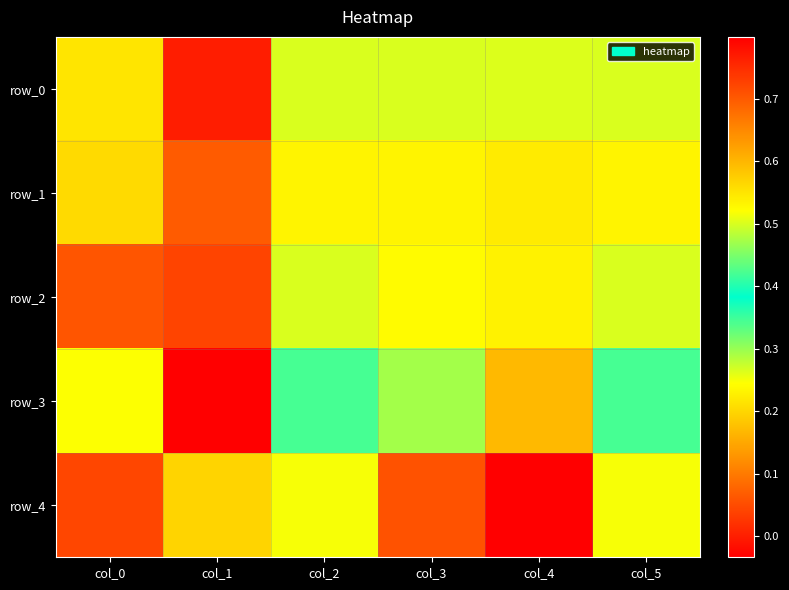

What is the spread (max minus min) of values at col_3?

0.2